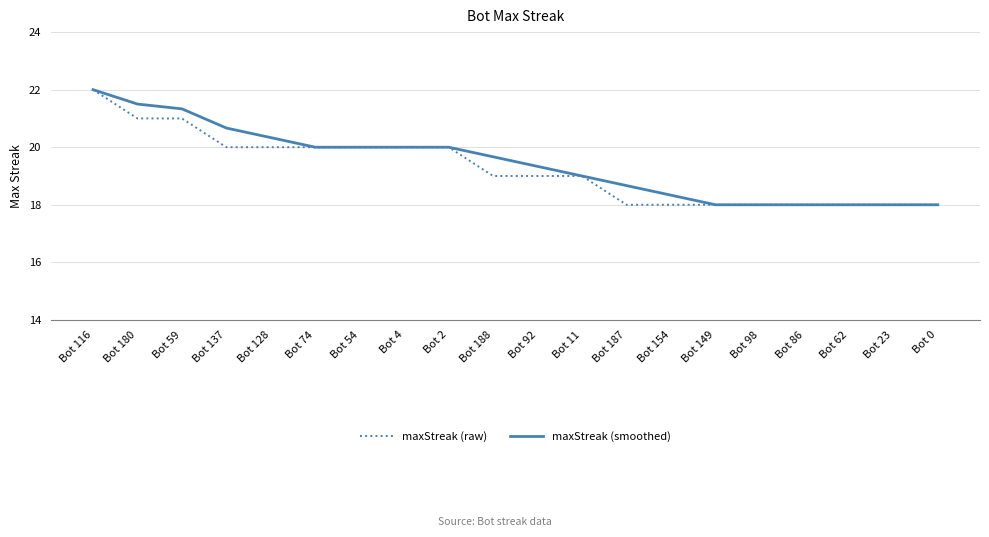

What position from the right is Bot 86?

4